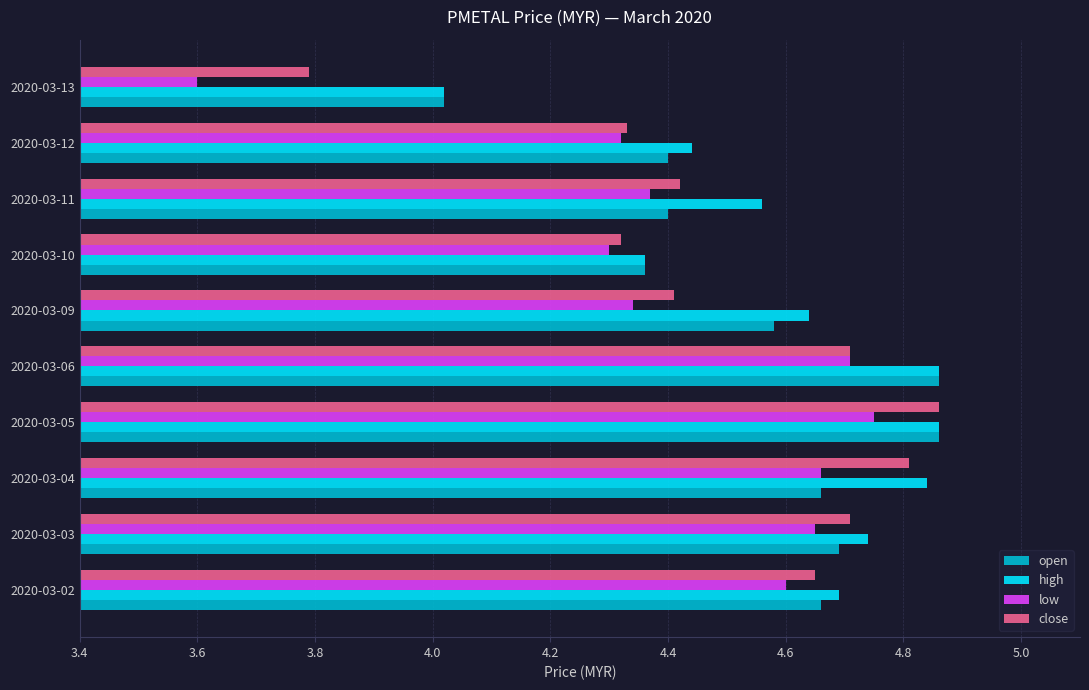

At which label is close closest to 4?

2020-03-13